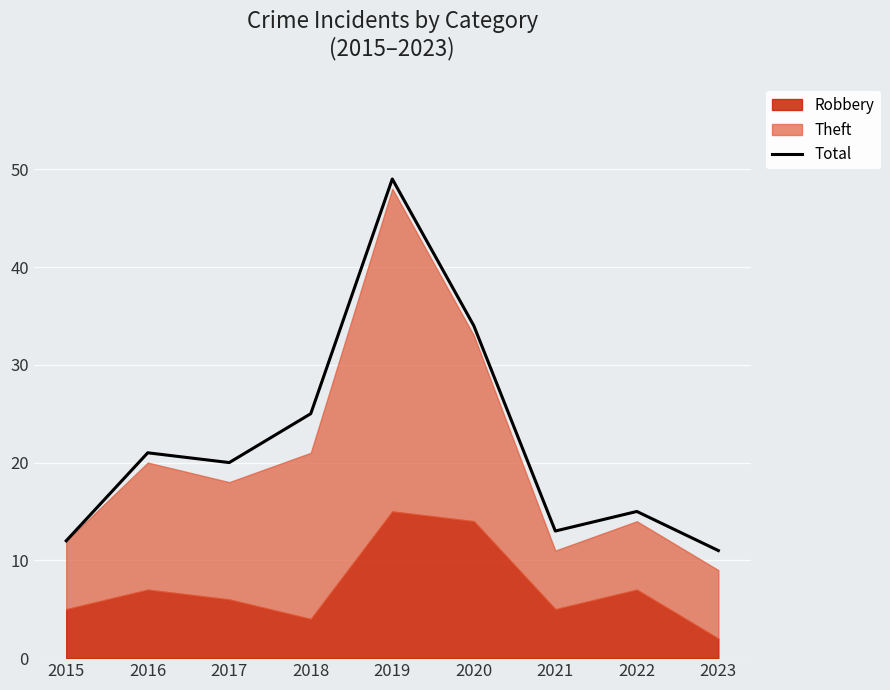

The value at 2015 is 20. True or false?

False